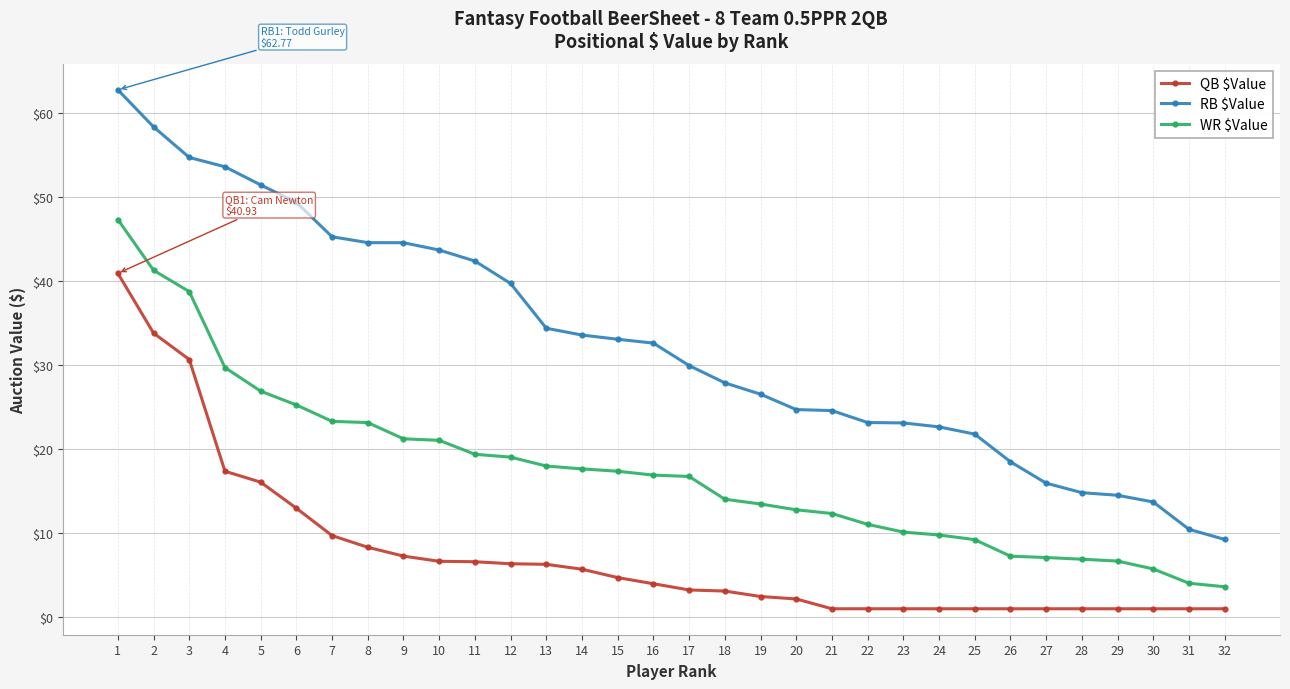

Which series has the largest range (max minus min)?

RB $Value